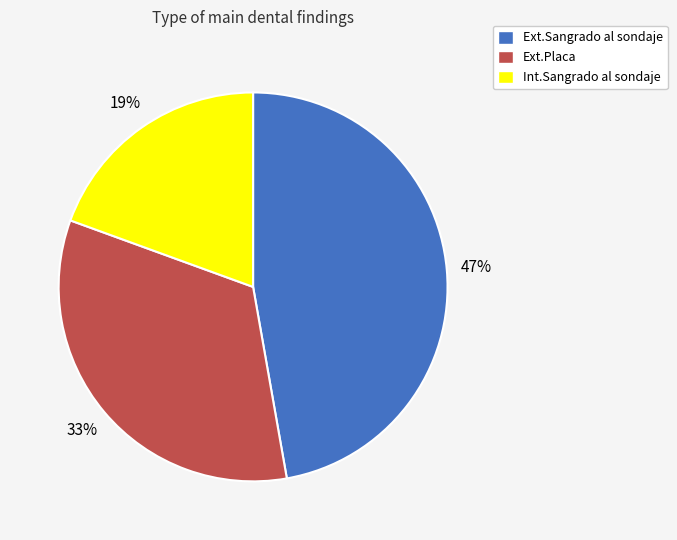

To the nearest percent, what is the average slice percentage?

33%